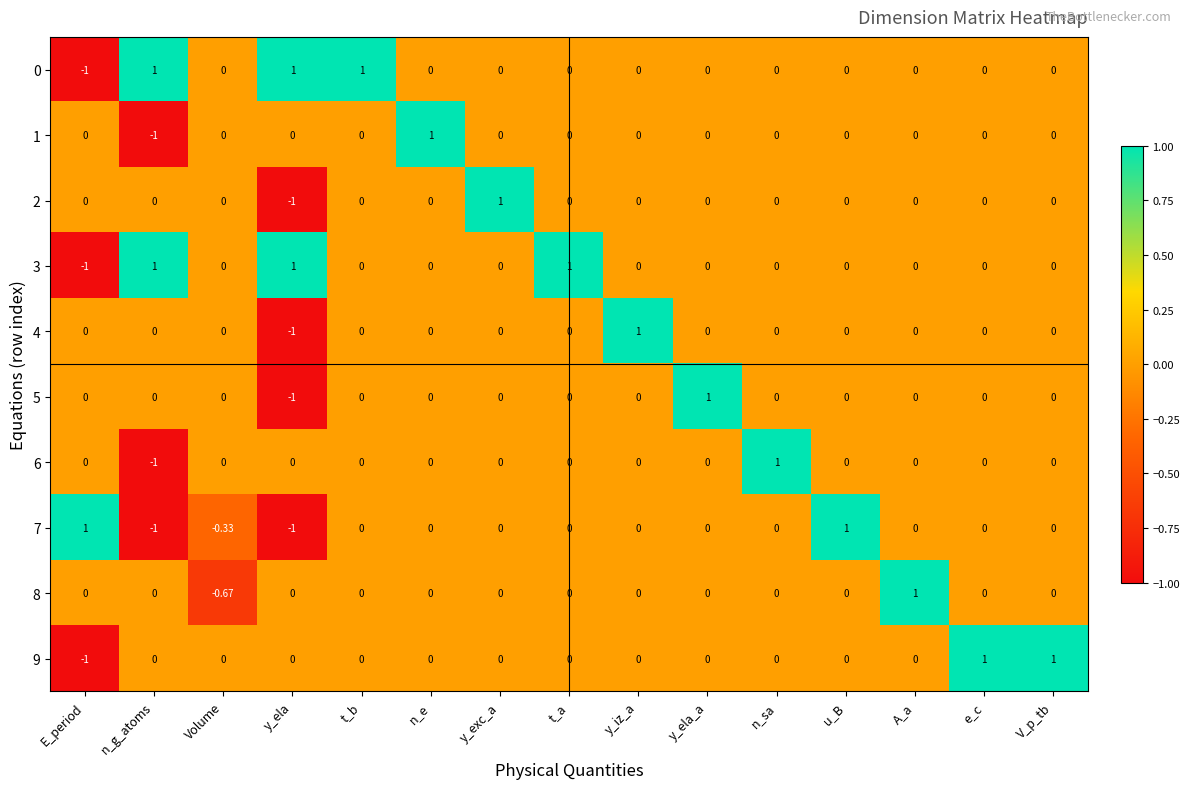

What is the minimum value shown in the chart?

-1.0